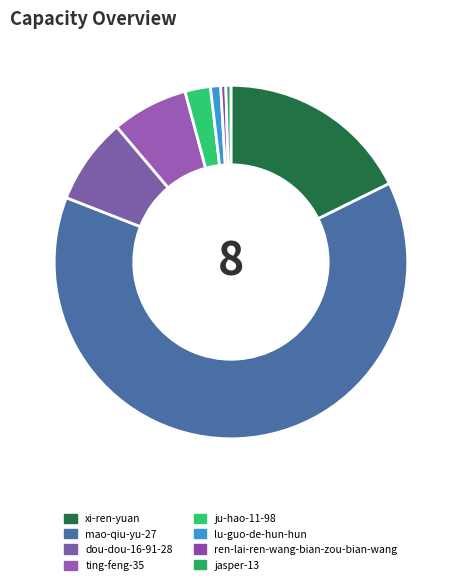

To the nearest percent, what percentage of the pie is dou-dou-16-91-28?

8%